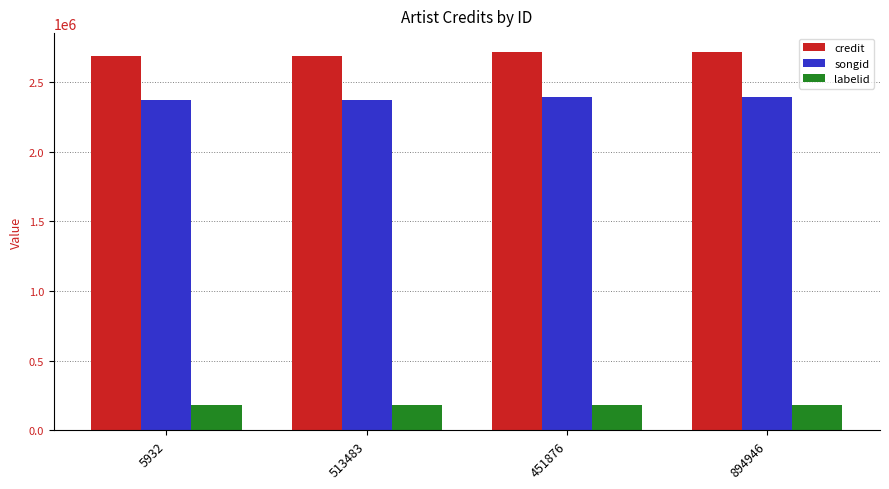

What is the spread (max minus min) of values at 894946?

2534192